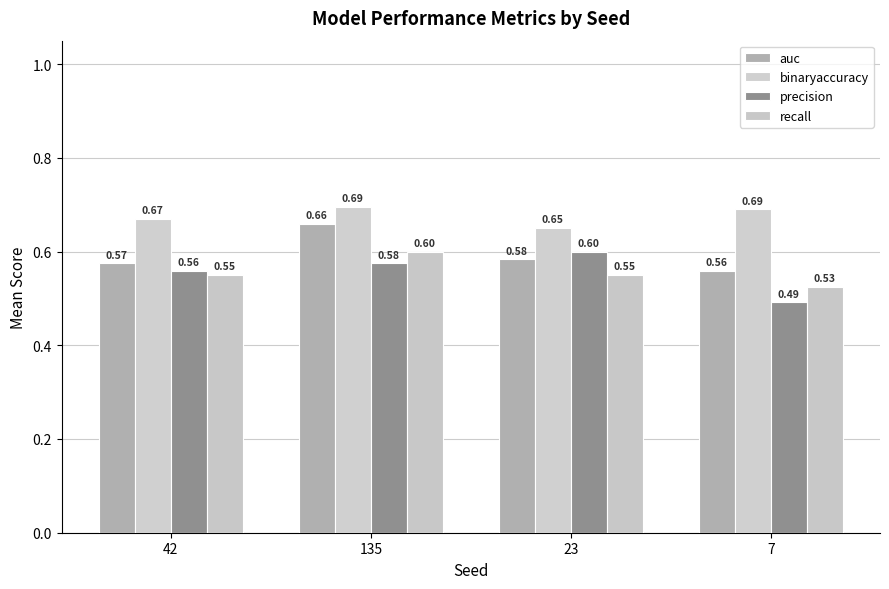

Is the value of auc at 42 greater than the value of precision at 42?

Yes